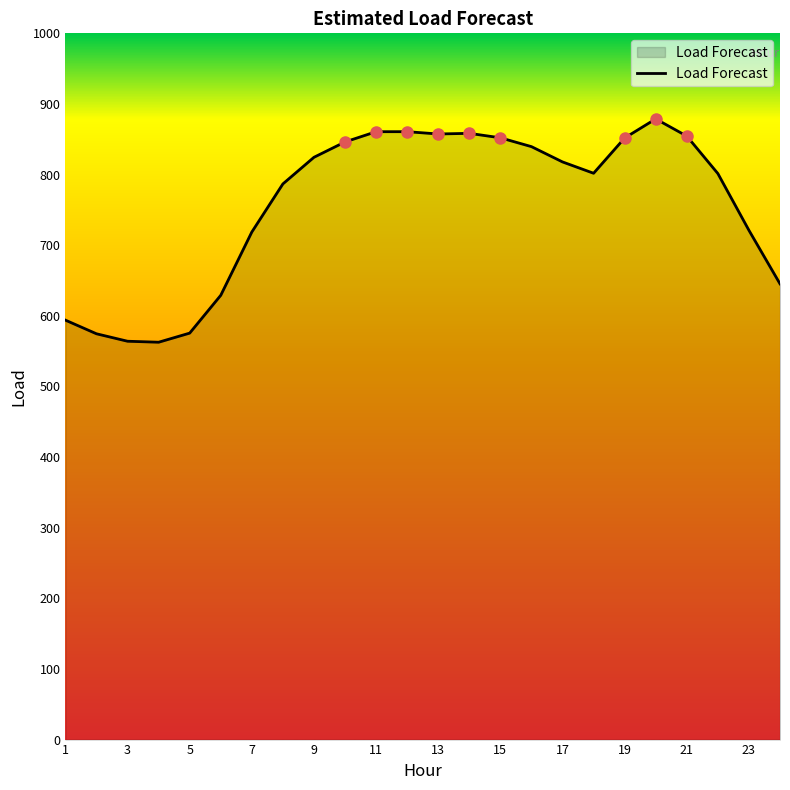

What is the greatest value displayed?

878.8